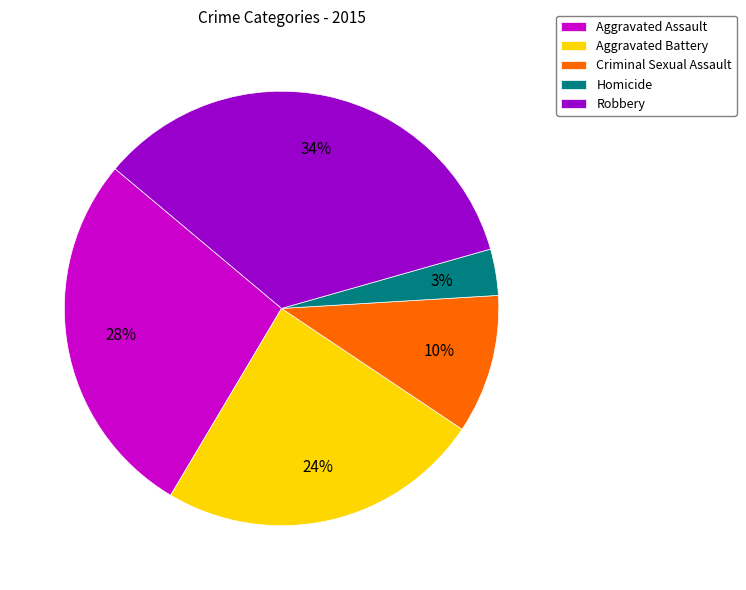

To the nearest percent, what percentage of the pie is Aggravated Battery?

24%